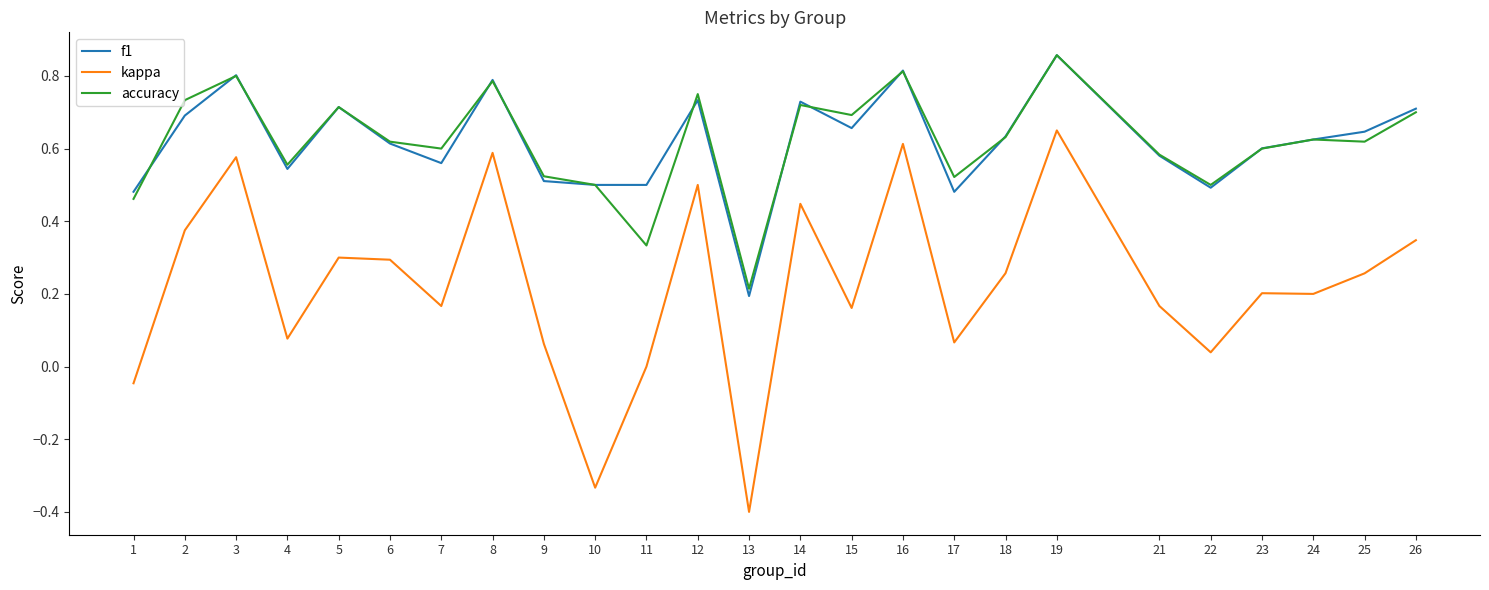

Which category has the lowest value in the accuracy series?

13